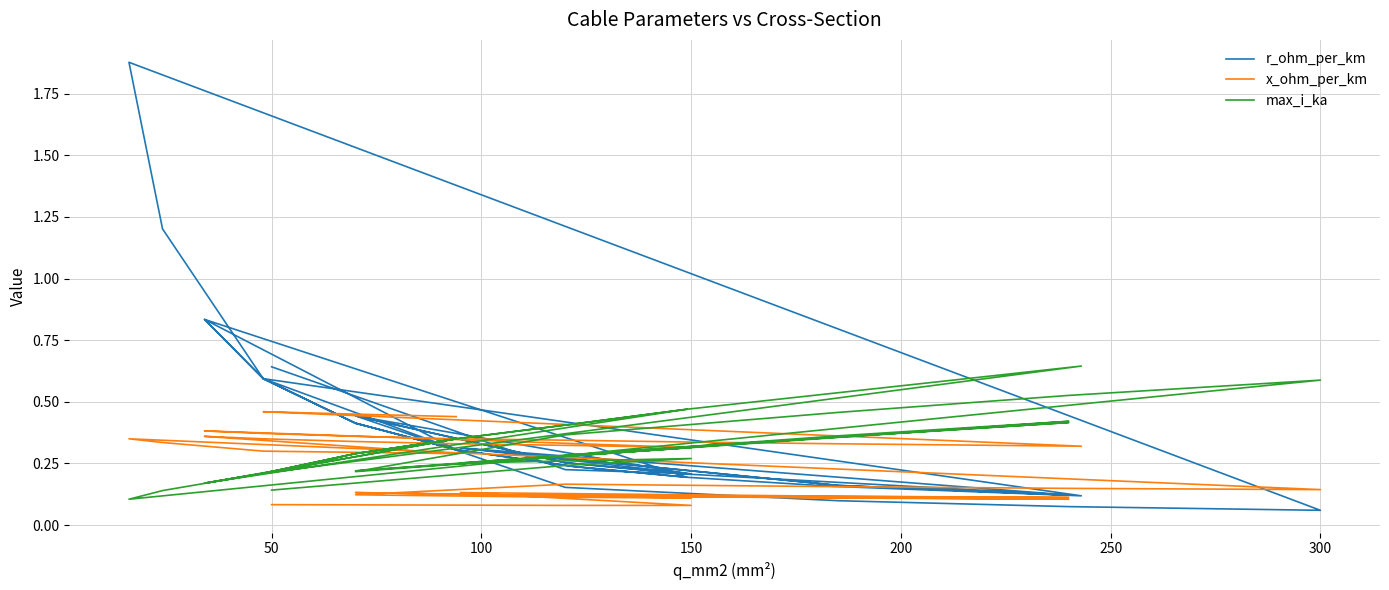

How many categories are shown in the chart?

40